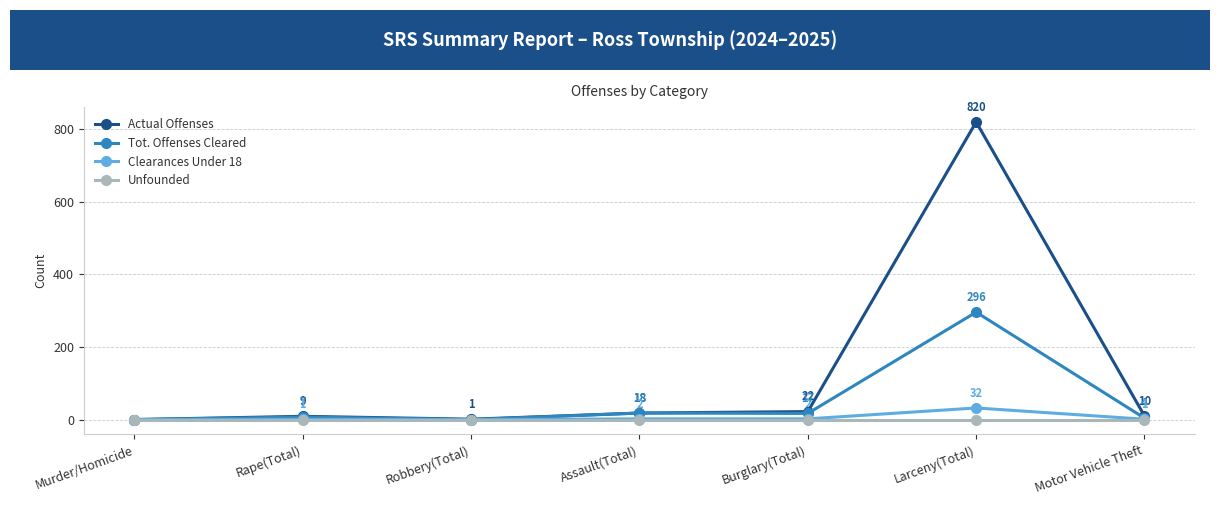

What value does the Tot. Offenses Cleared series have at Rape(Total)?

7